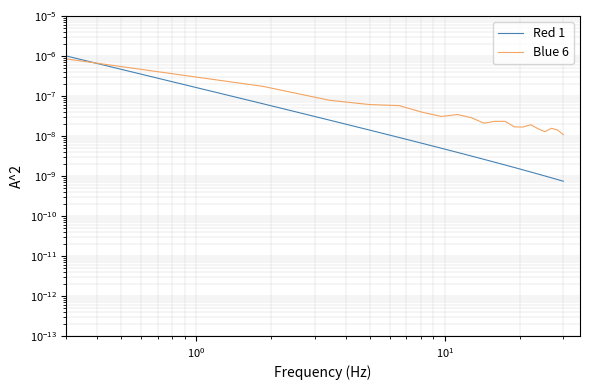

True or false: Red 1 and Blue 6 intersect in this chart.

True